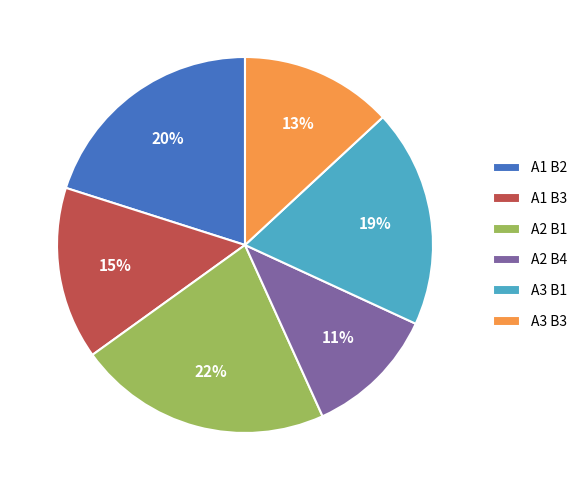

Between А2 В1 and А2 В4, which is larger?

А2 В1